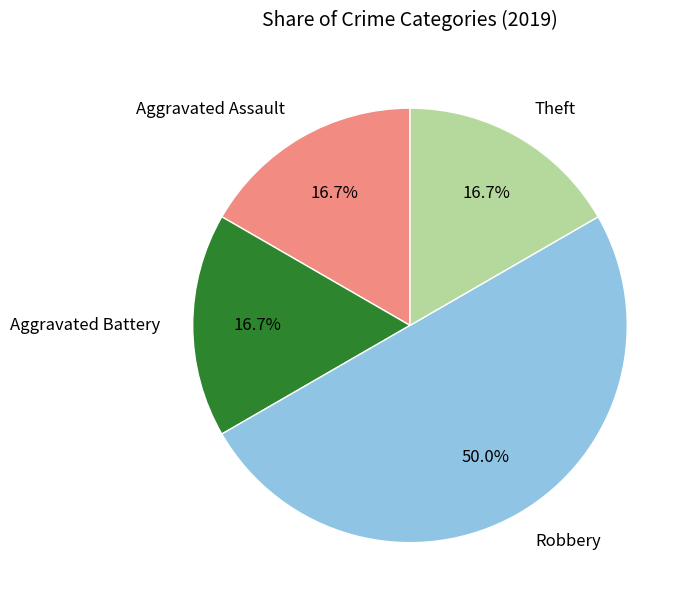

Is it true that Theft is 17% of the pie?

True